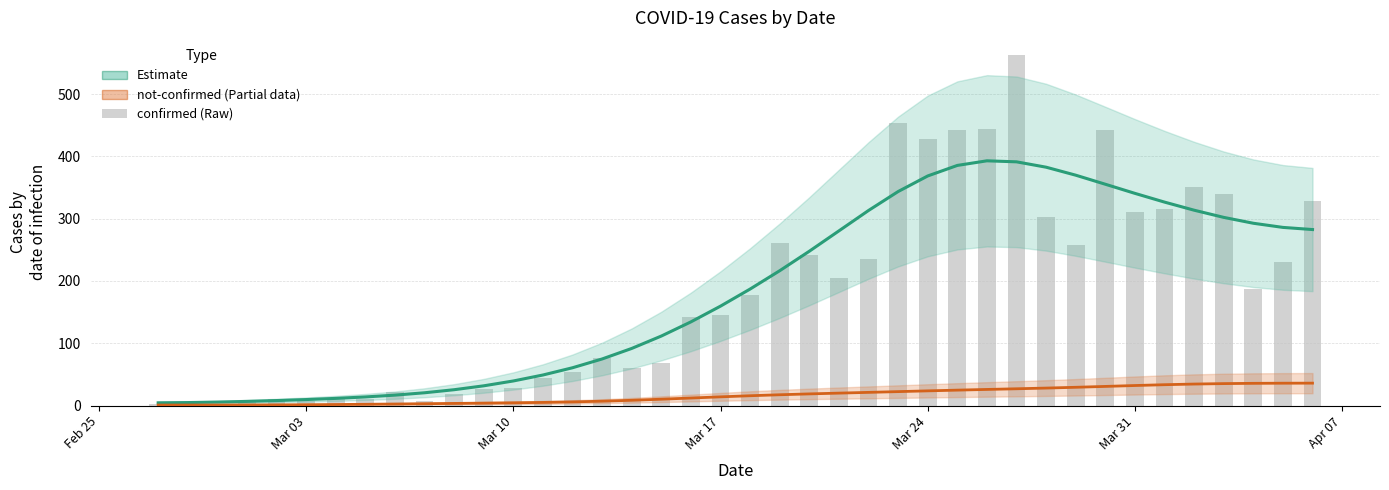

What is the difference between the maximum and minimum values in the not-confirmed (Estimate based on partial data) series?

35.1